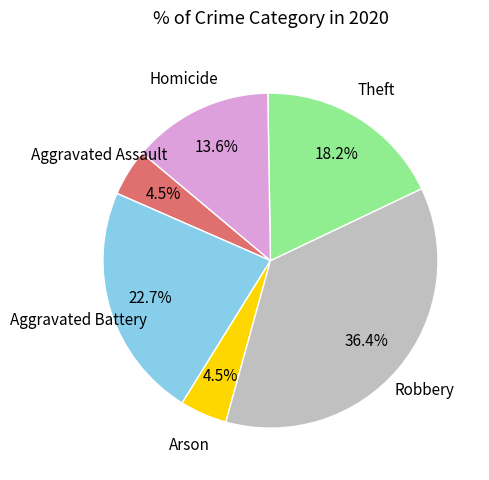

Does any single category account for the majority?

No